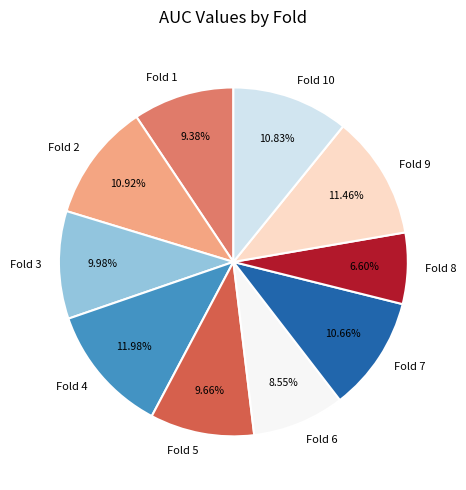

Is it true that Fold 7 is 17% of the pie?

False